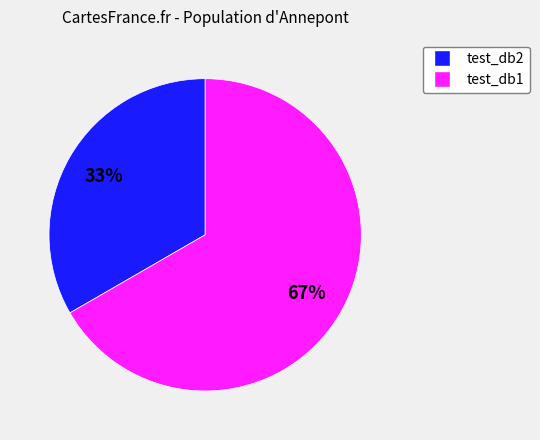

Is there a majority slice in this chart?

Yes